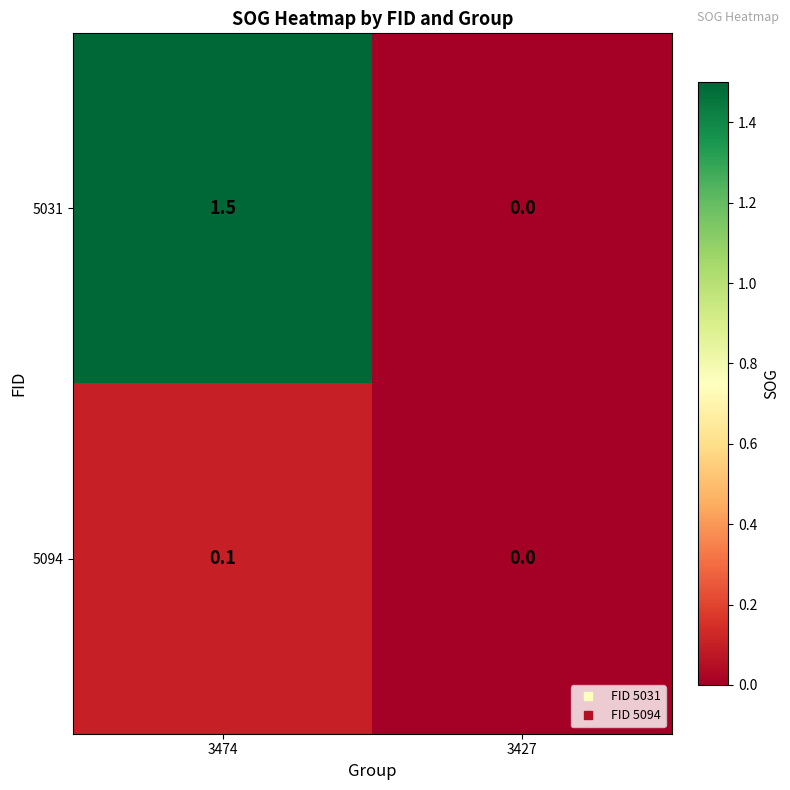

What is the difference between the maximum and minimum values in the 5031 series?

1.5